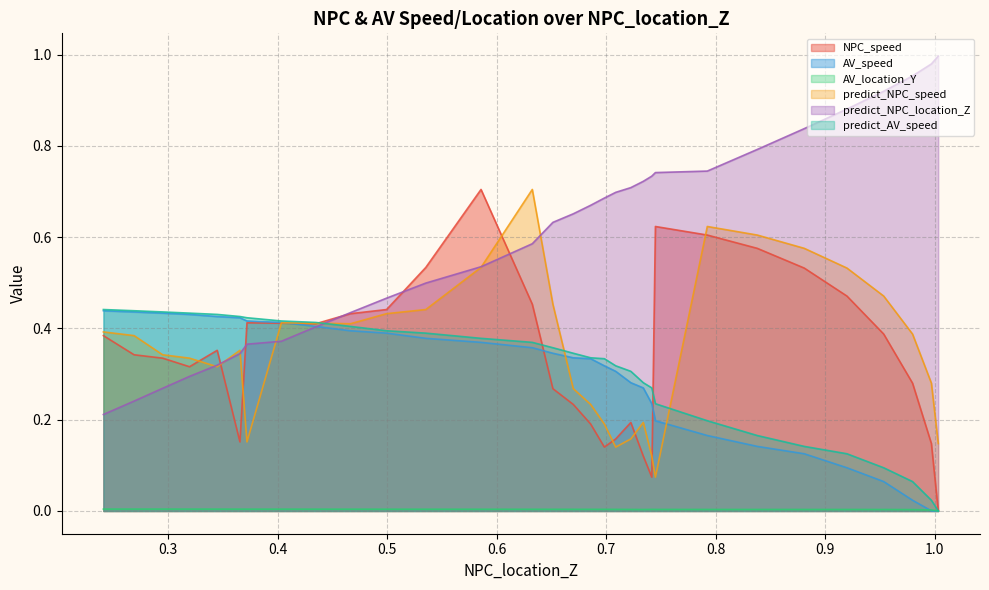

What is the maximum value for predict_AV_speed?

0.4